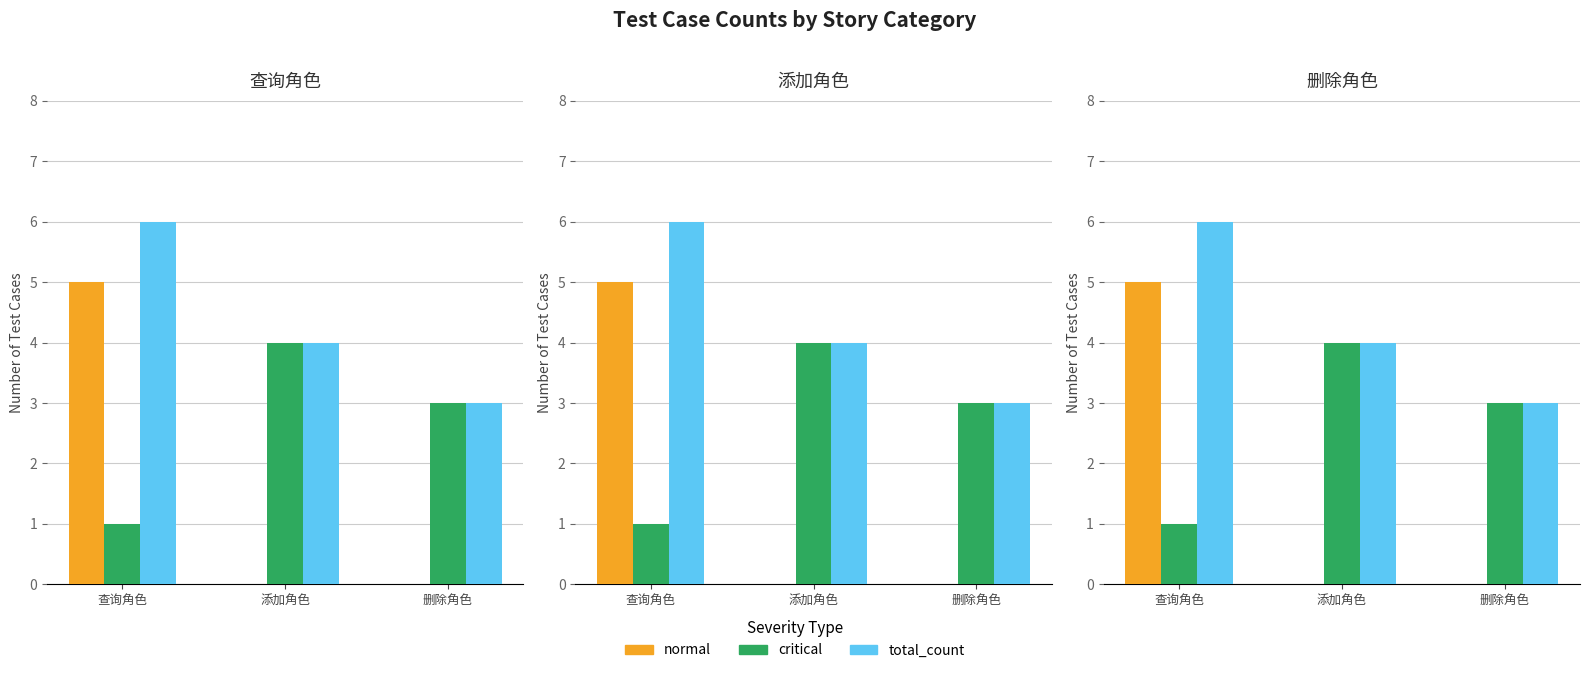

What is the average value of the count series?

4